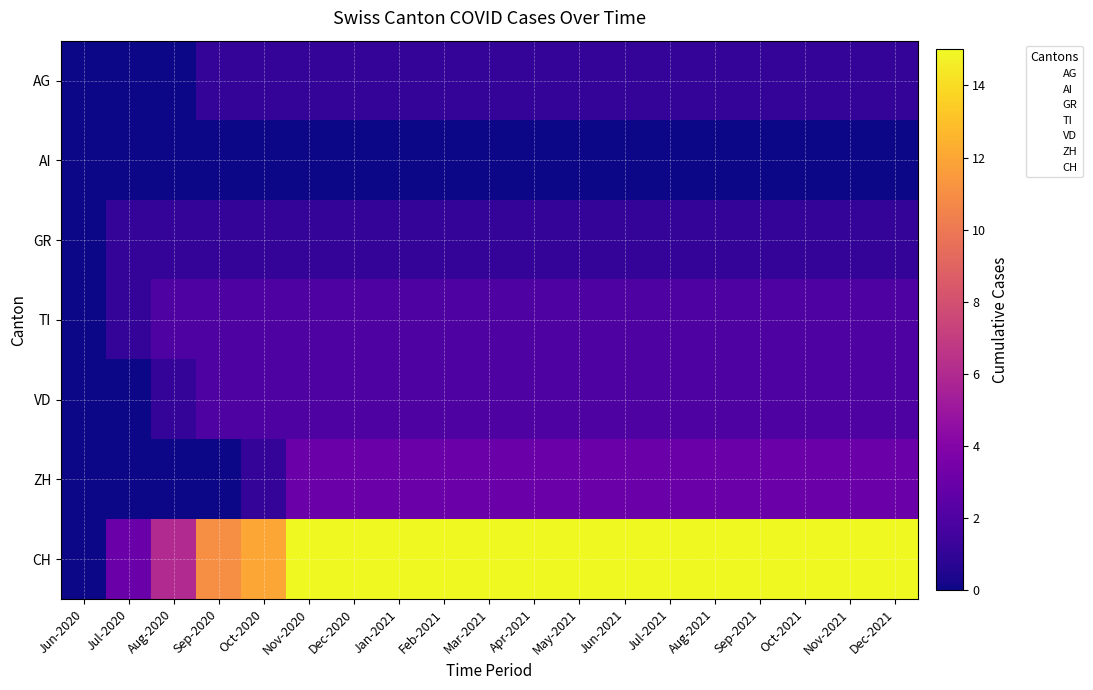

Reading right to left, list all the values displayed in this chart.

AG: Dec-2021=1	Nov-2021=1	Oct-2021=1	Sep-2021=1	Aug-2021=1	Jul-2021=1	Jun-2021=1	May-2021=1	Apr-2021=1	Mar-2021=1	Feb-2021=1	Jan-2021=1	Dec-2020=1	Nov-2020=1	Oct-2020=1	Sep-2020=1	Aug-2020=0	Jul-2020=0	Jun-2020=0
AI: Dec-2021=0	Nov-2021=0	Oct-2021=0	Sep-2021=0	Aug-2021=0	Jul-2021=0	Jun-2021=0	May-2021=0	Apr-2021=0	Mar-2021=0	Feb-2021=0	Jan-2021=0	Dec-2020=0	Nov-2020=0	Oct-2020=0	Sep-2020=0	Aug-2020=0	Jul-2020=0	Jun-2020=0
GR: Dec-2021=1	Nov-2021=1	Oct-2021=1	Sep-2021=1	Aug-2021=1	Jul-2021=1	Jun-2021=1	May-2021=1	Apr-2021=1	Mar-2021=1	Feb-2021=1	Jan-2021=1	Dec-2020=1	Nov-2020=1	Oct-2020=1	Sep-2020=1	Aug-2020=1	Jul-2020=1	Jun-2020=0
TI: Dec-2021=2	Nov-2021=2	Oct-2021=2	Sep-2021=2	Aug-2021=2	Jul-2021=2	Jun-2021=2	May-2021=2	Apr-2021=2	Mar-2021=2	Feb-2021=2	Jan-2021=2	Dec-2020=2	Nov-2020=2	Oct-2020=2	Sep-2020=2	Aug-2020=2	Jul-2020=1	Jun-2020=0
VD: Dec-2021=2	Nov-2021=2	Oct-2021=2	Sep-2021=2	Aug-2021=2	Jul-2021=2	Jun-2021=2	May-2021=2	Apr-2021=2	Mar-2021=2	Feb-2021=2	Jan-2021=2	Dec-2020=2	Nov-2020=2	Oct-2020=2	Sep-2020=2	Aug-2020=1	Jul-2020=0	Jun-2020=0
ZH: Dec-2021=3	Nov-2021=3	Oct-2021=3	Sep-2021=3	Aug-2021=3	Jul-2021=3	Jun-2021=3	May-2021=3	Apr-2021=3	Mar-2021=3	Feb-2021=3	Jan-2021=3	Dec-2020=3	Nov-2020=3	Oct-2020=1	Sep-2020=0	Aug-2020=0	Jul-2020=0	Jun-2020=0
CH: Dec-2021=15	Nov-2021=15	Oct-2021=15	Sep-2021=15	Aug-2021=15	Jul-2021=15	Jun-2021=15	May-2021=15	Apr-2021=15	Mar-2021=15	Feb-2021=15	Jan-2021=15	Dec-2020=15	Nov-2020=15	Oct-2020=12	Sep-2020=11	Aug-2020=6	Jul-2020=3	Jun-2020=0